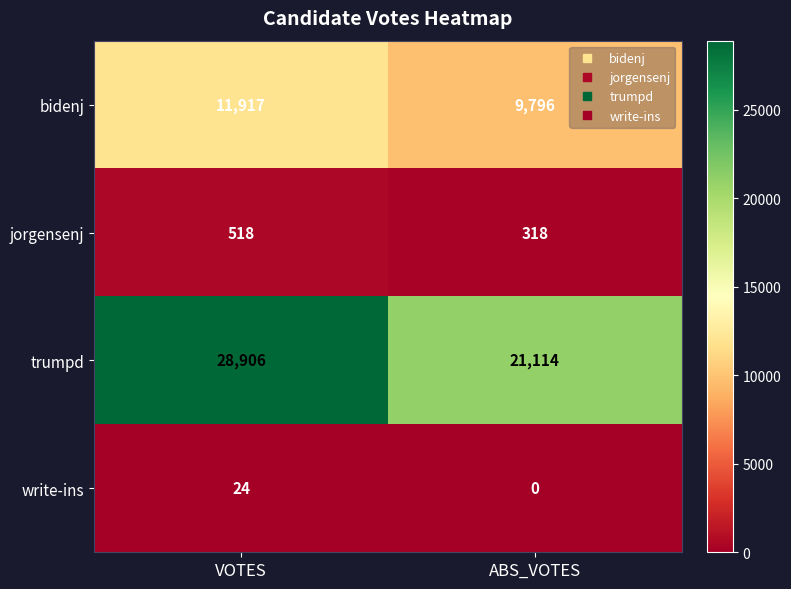

Between VOTES and ABS_VOTES, which series saw the biggest shift?

trumpd